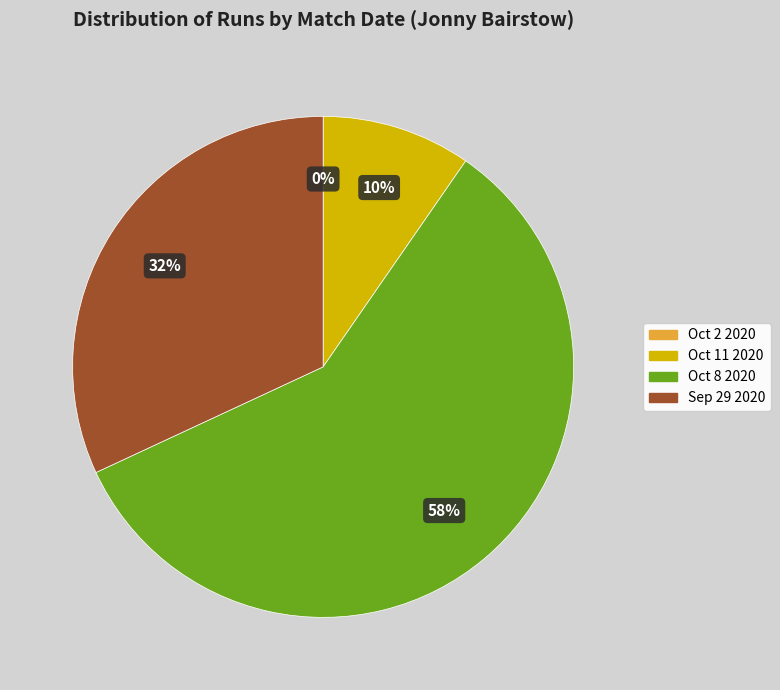

How much of the chart is everything except Oct 11 2020?

90.4%